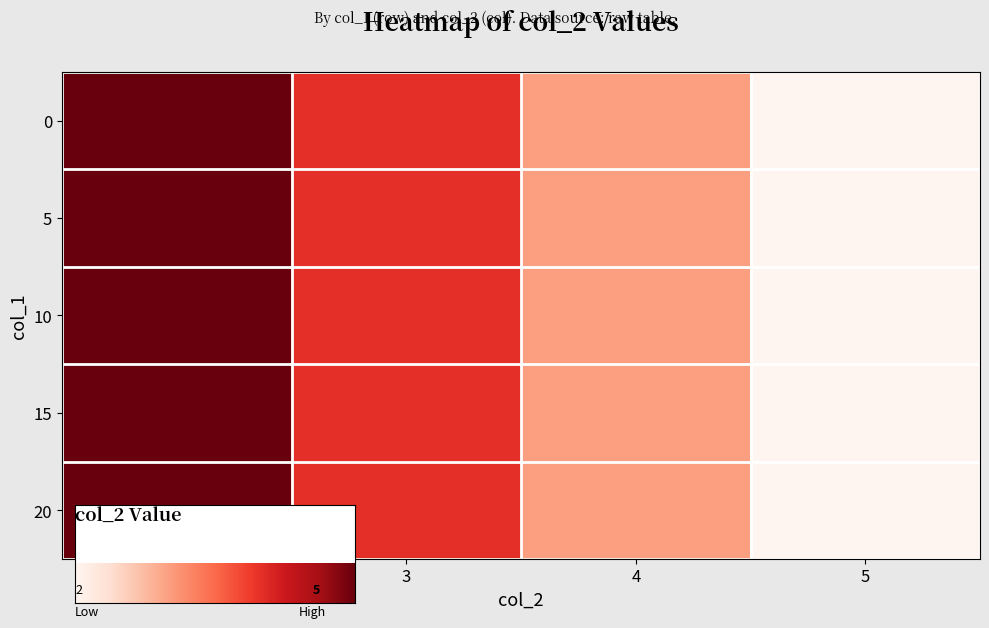

Where does the 15 series first go above 4?

2